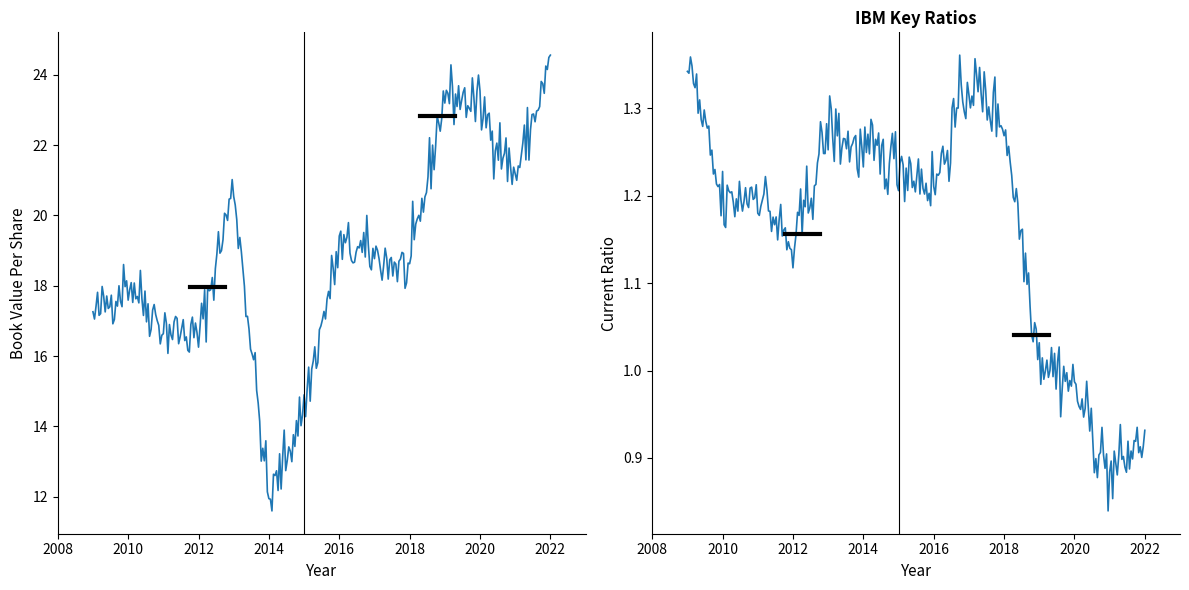

Which category has the highest value in the bookValuePerShare series?

2022